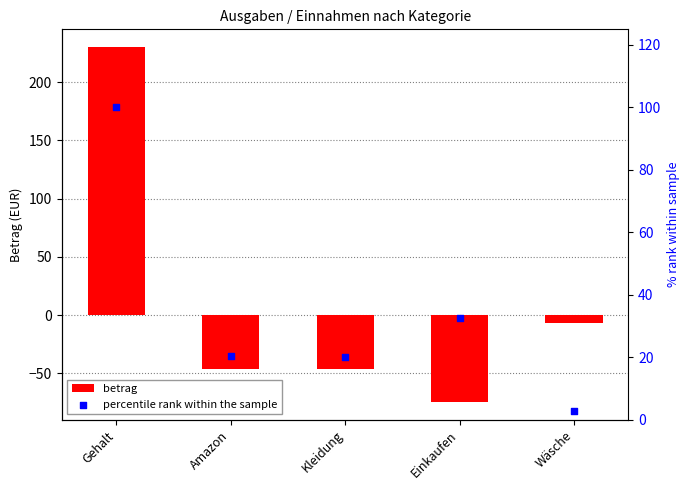

Which series reaches the maximum Y coordinate?

betrag